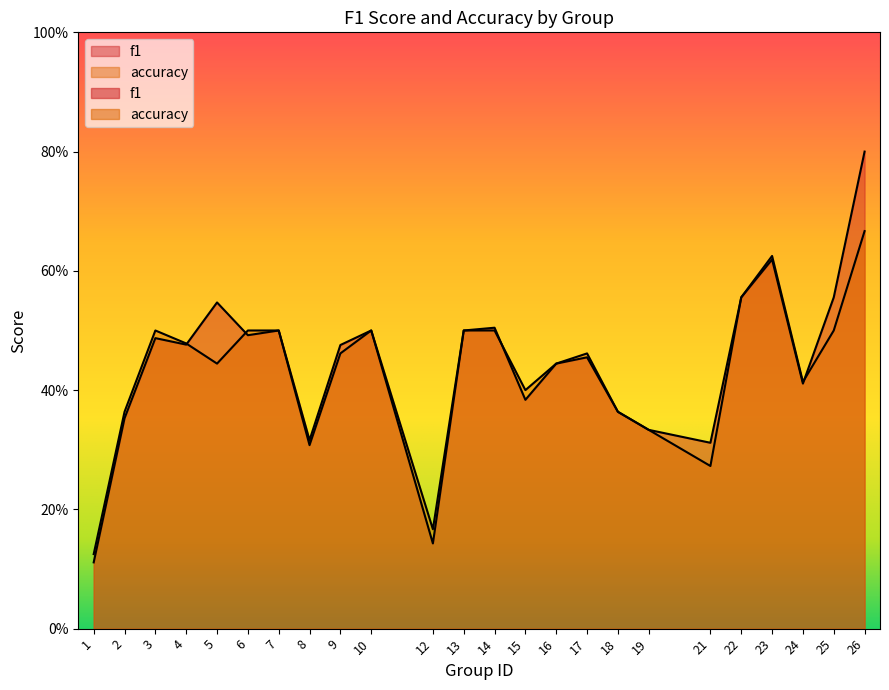

True or false: accuracy and f1 intersect in this chart.

True